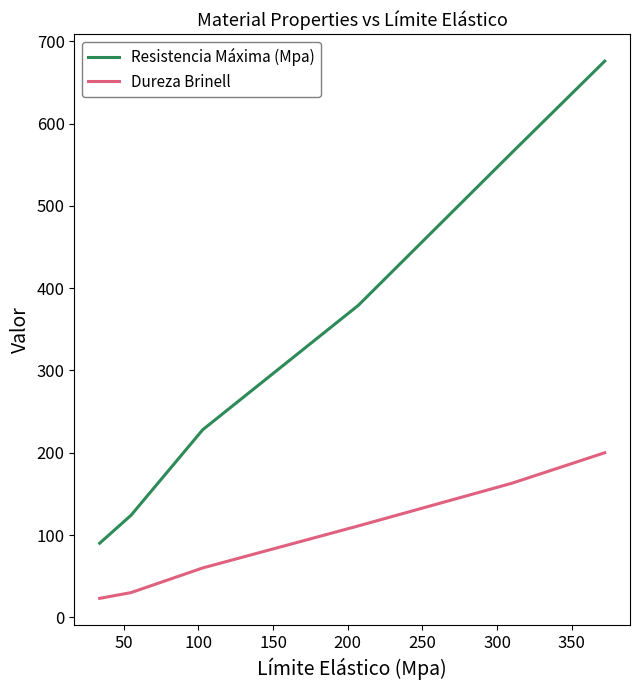

What is the lowest value of the Resistencia Máxima (Mpa) series?

90